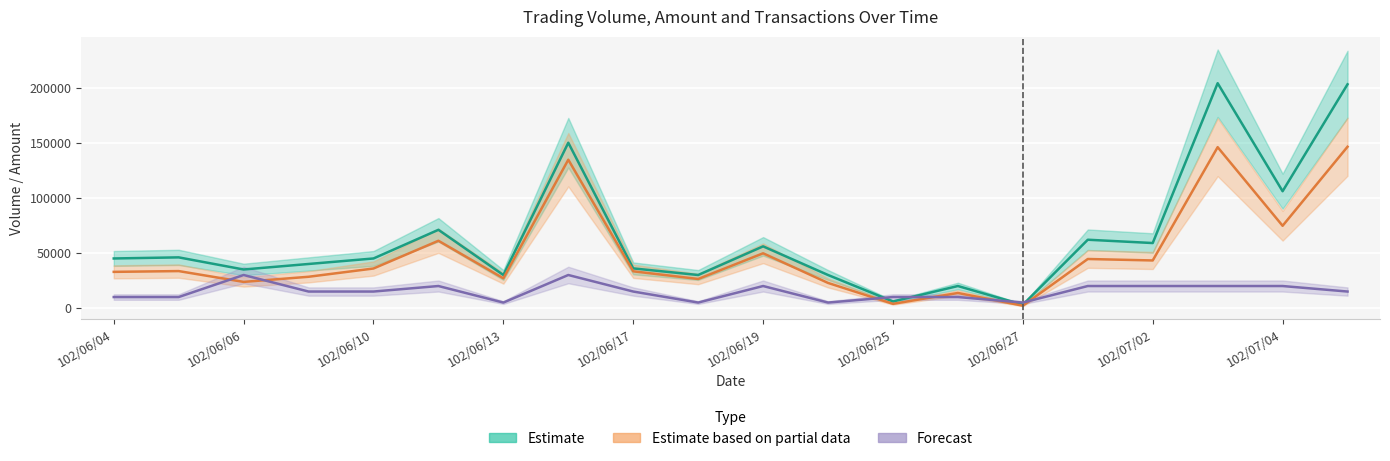

In Estimate based on partial data, how many points are higher than both neighbors (excluding endpoints)?

7